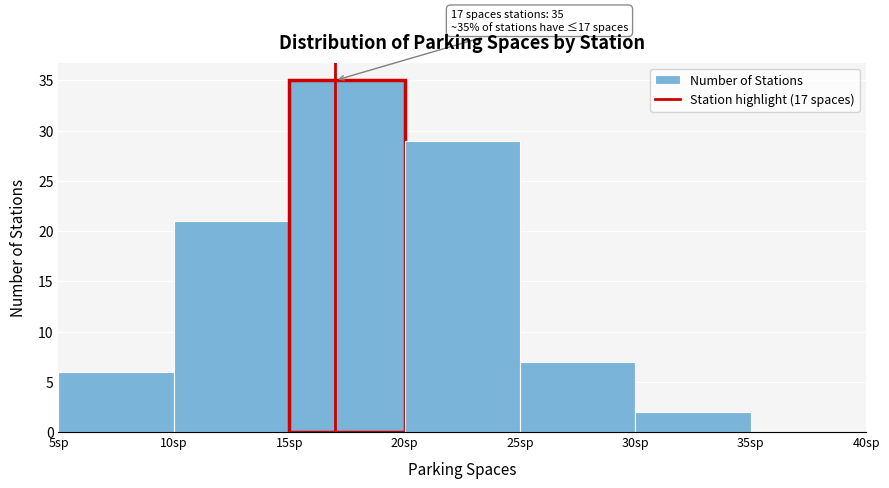

Which range on the x-axis has the tallest bar?

15 to 20